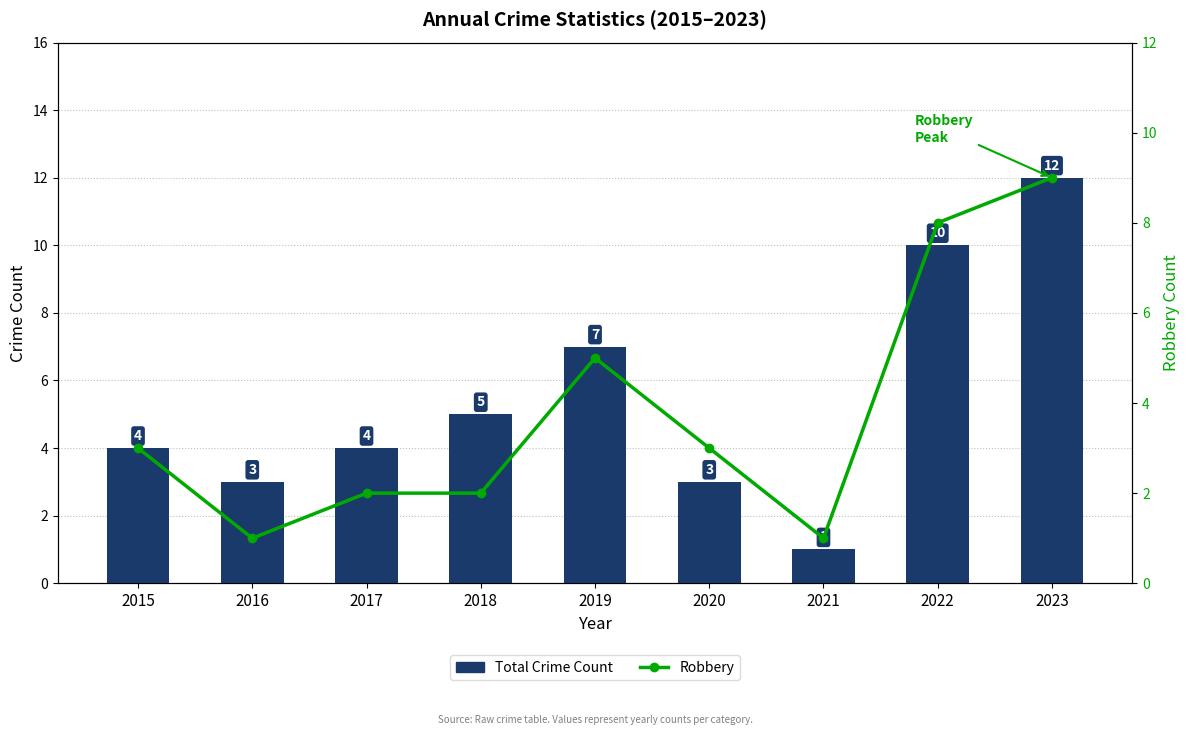

At how many categories does at least one series exceed 11?

1